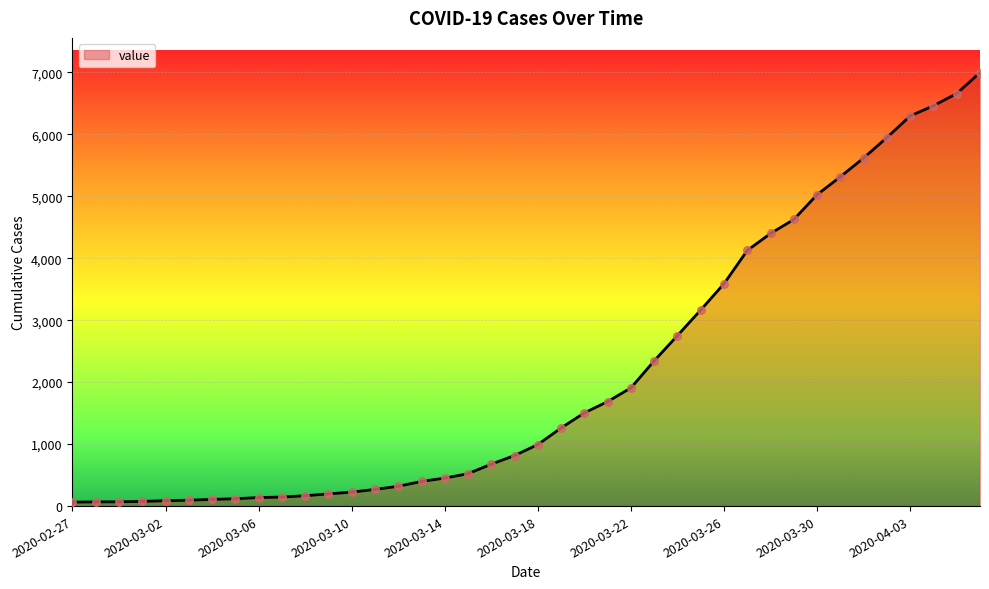

What is the difference between the maximum and minimum values?

6931